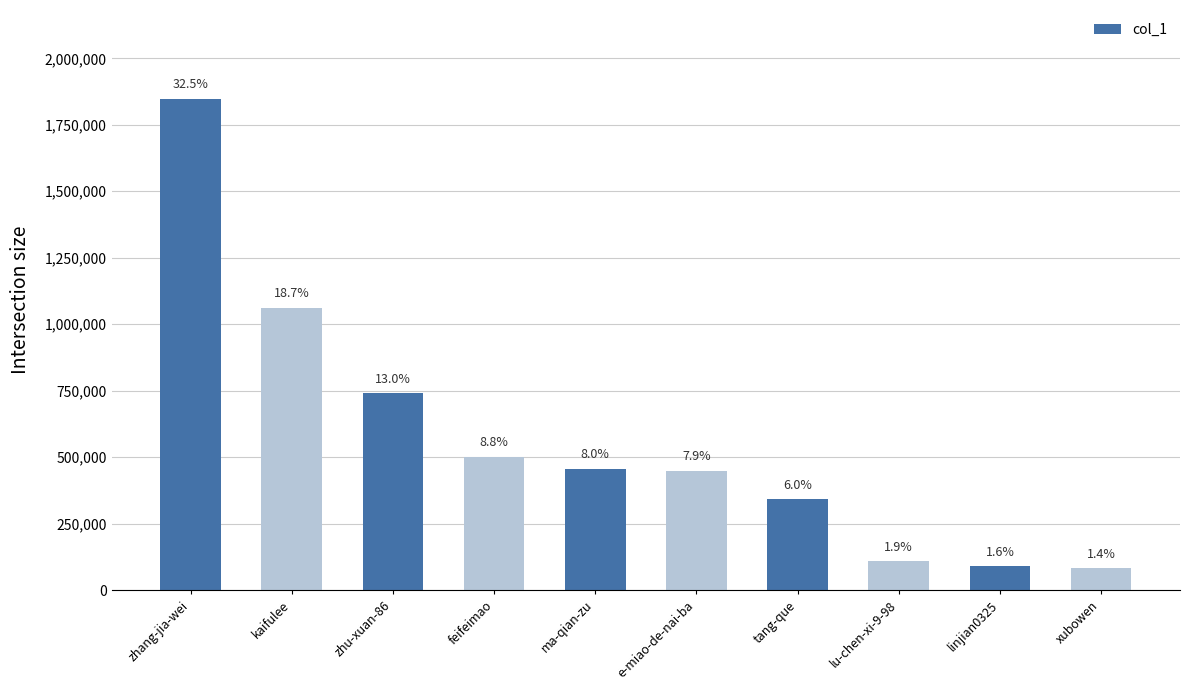

How many bars are there in total?

10